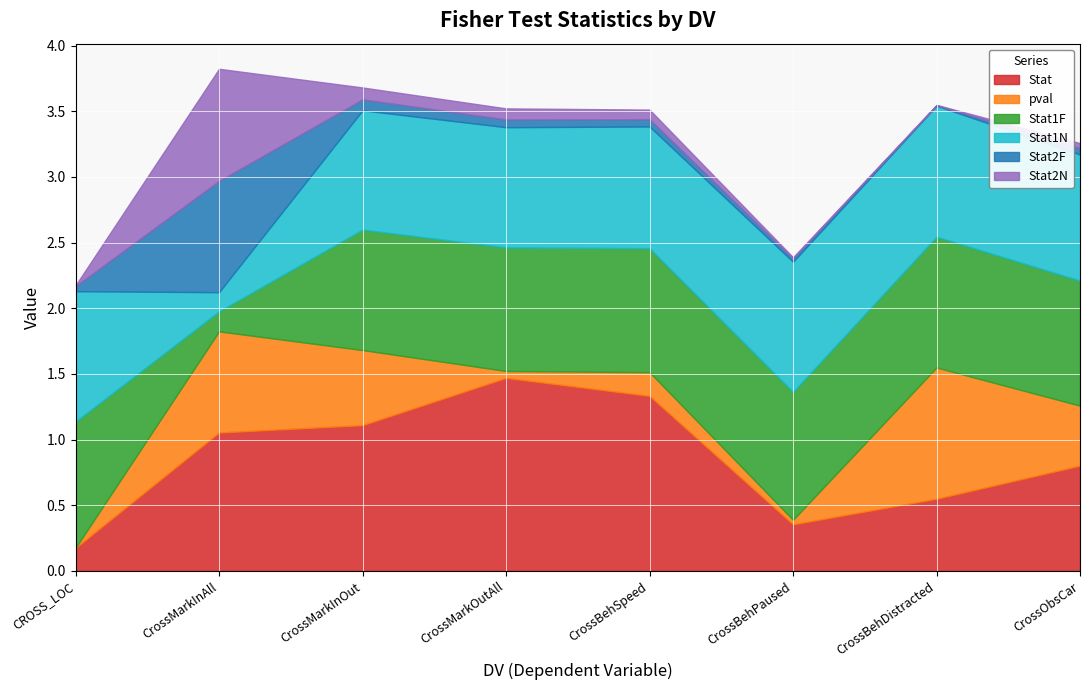

What are all the series names shown in the legend?

Stat, pval, Stat1F, Stat1N, Stat2F, Stat2N